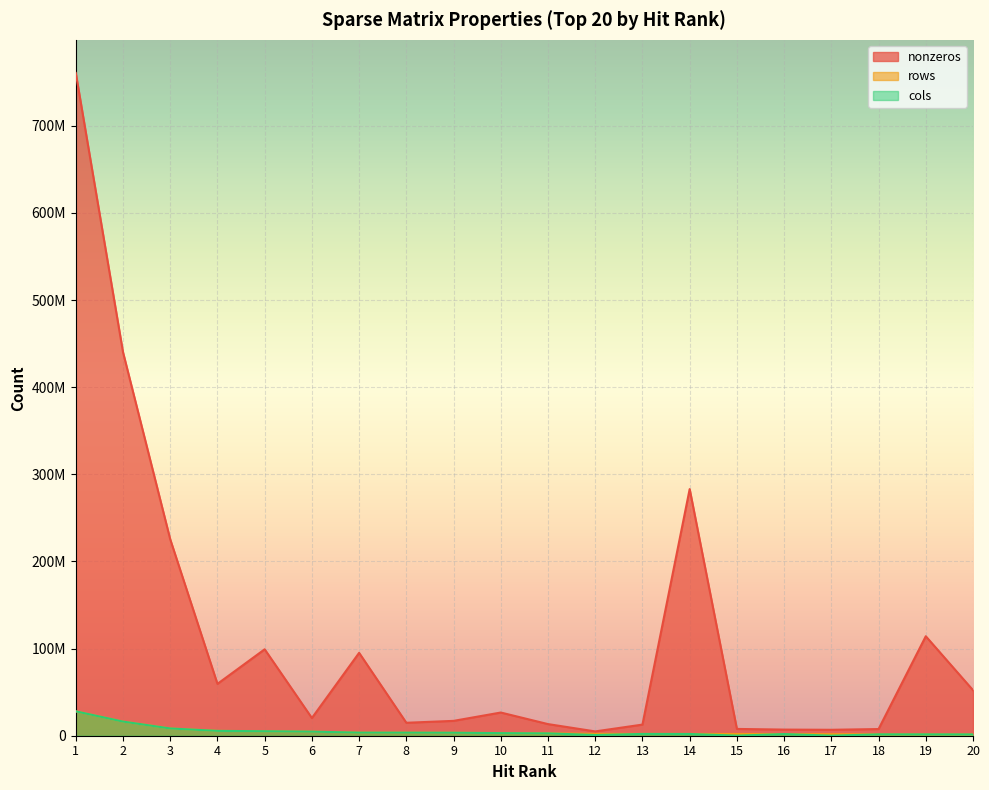

Does the chart display data point markers on the line(s)?

No